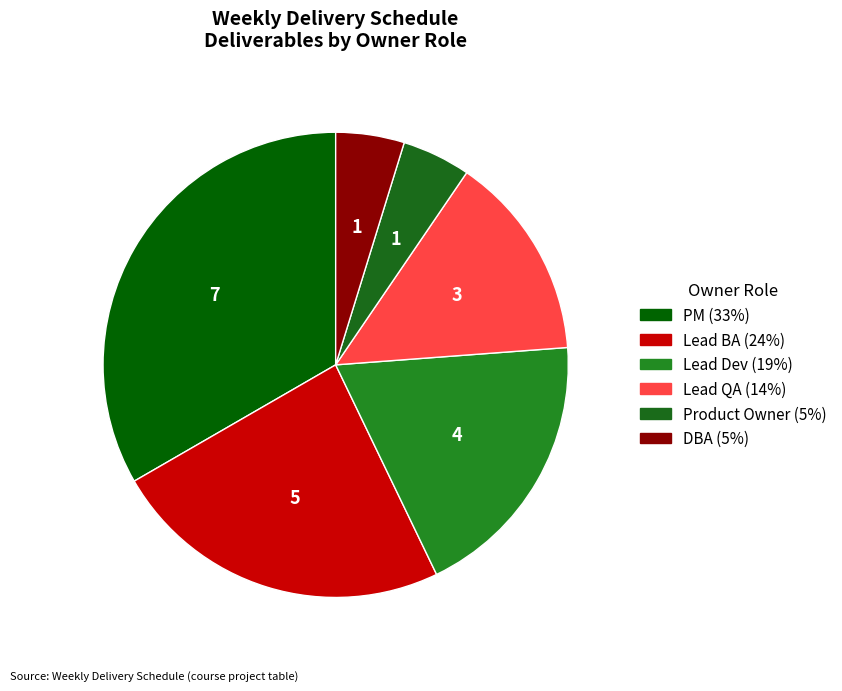

Rank the categories by value from lowest to highest.

Product Owner, DBA, Lead QA, Lead Dev, Lead BA, PM